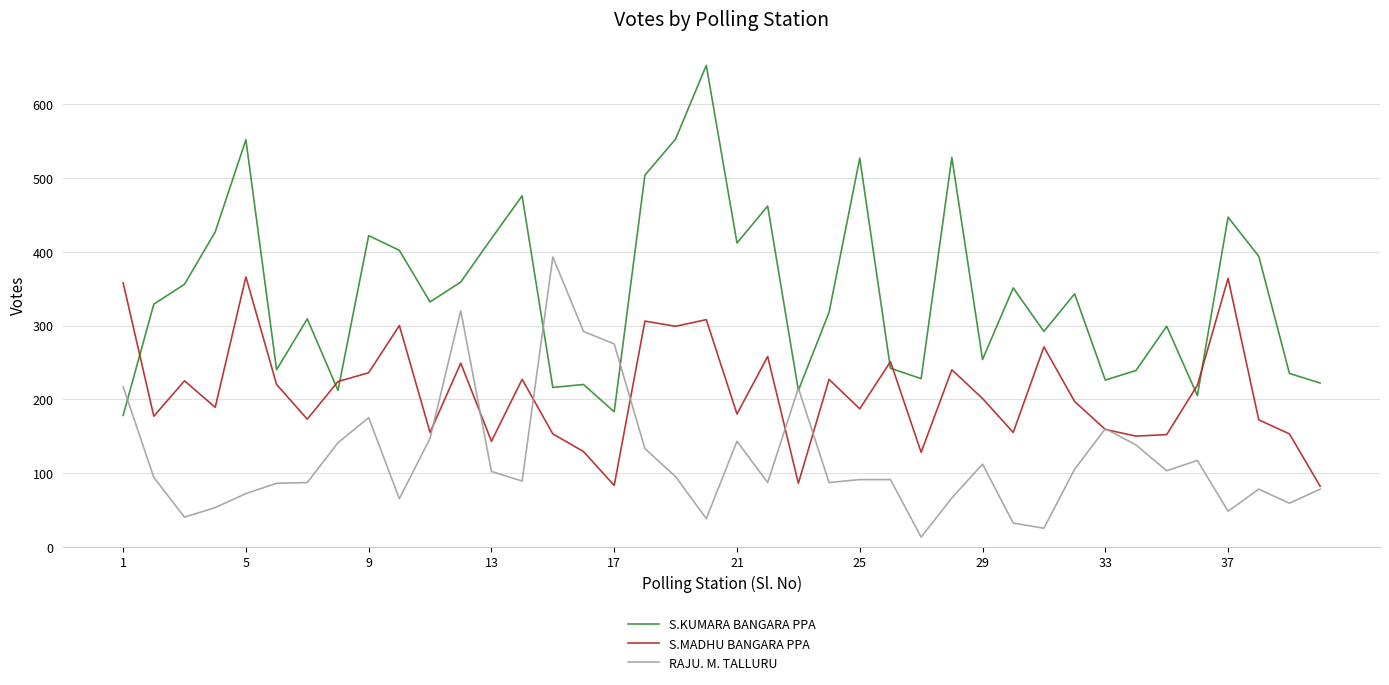

Which series has the largest total across all categories?

S.KUMARA BANGARA PPA